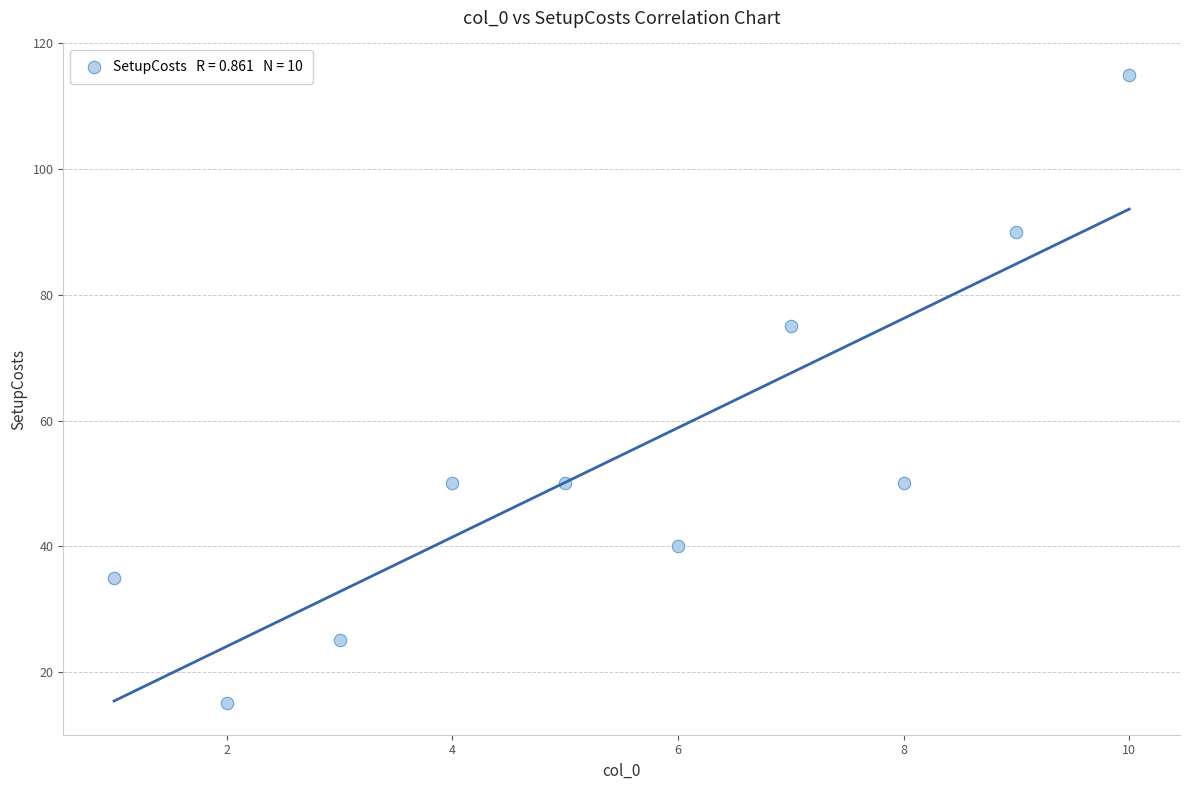

What Y value in the scatter plot is closest to 65?

75